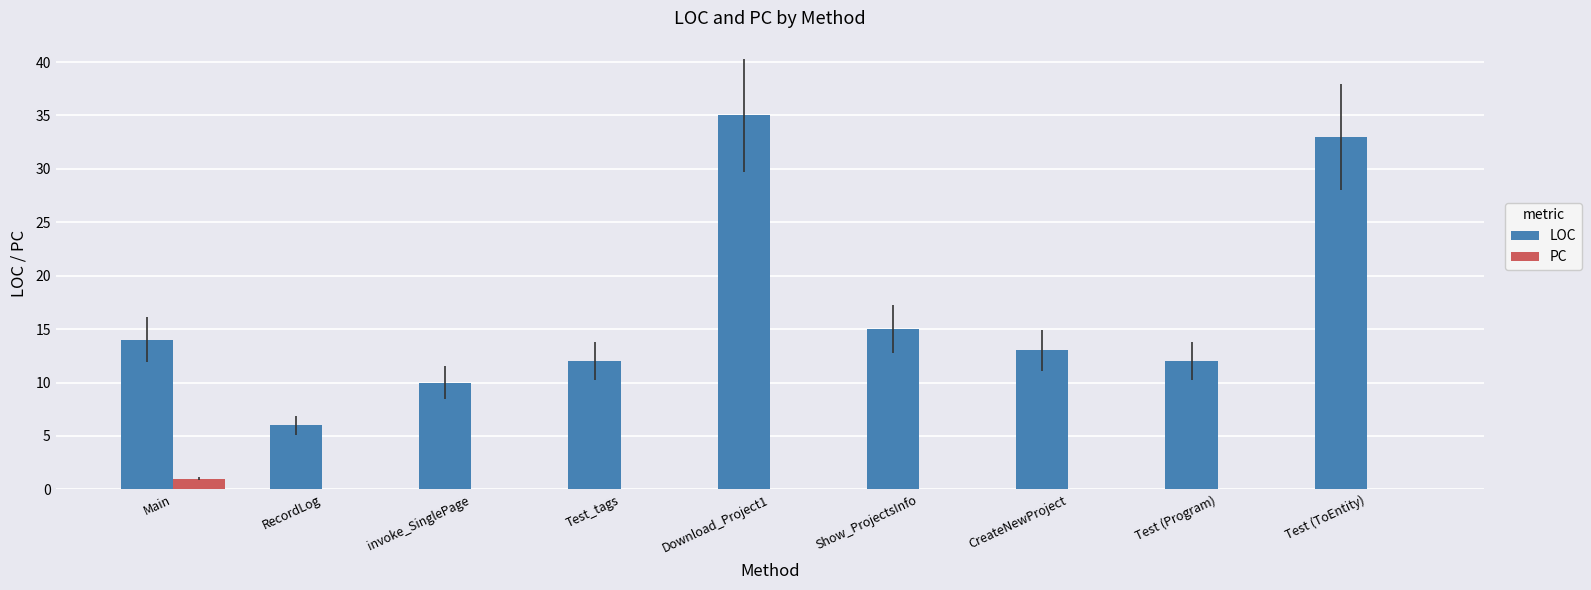

What is the sum of all LOC values?

150